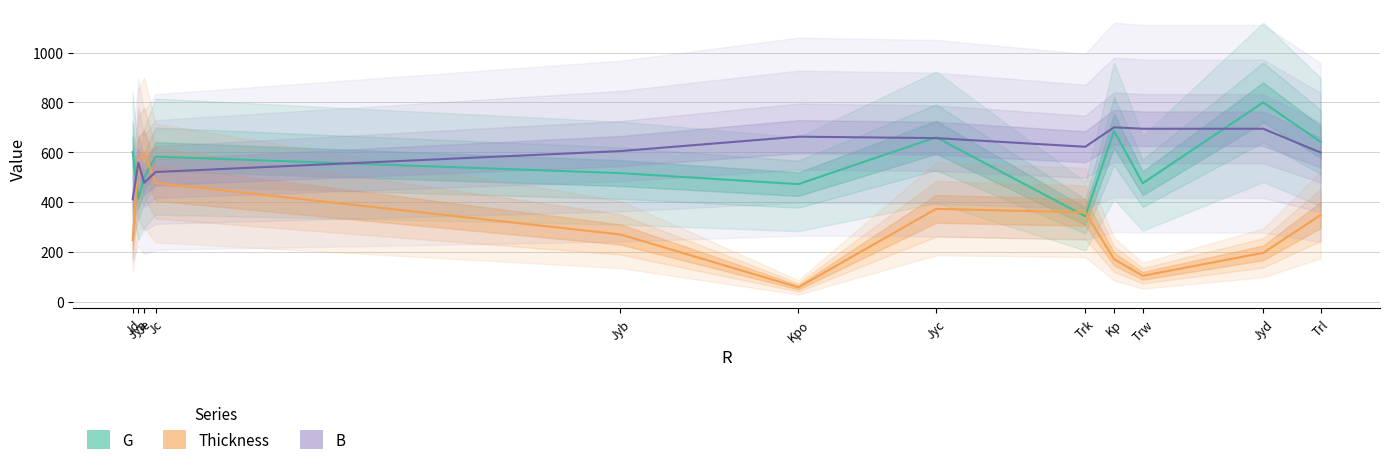

How many interior local peaks does the Thickness series have?

3